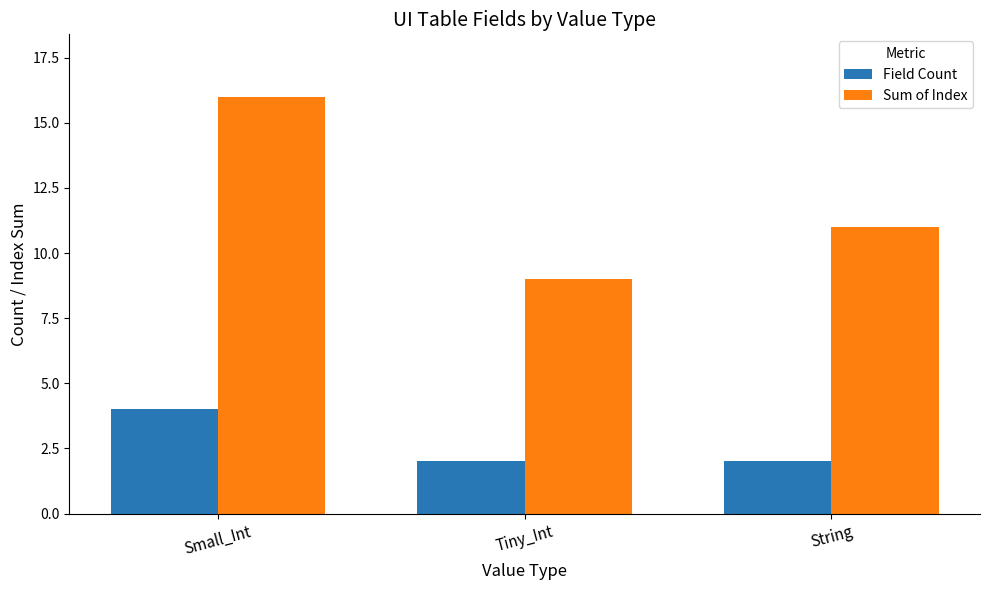

What is the spread (max minus min) of values at Tiny_Int?

7